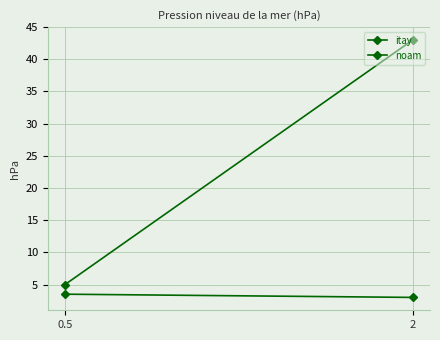

What is the value of the noam point at the 1st from the left?

3.5